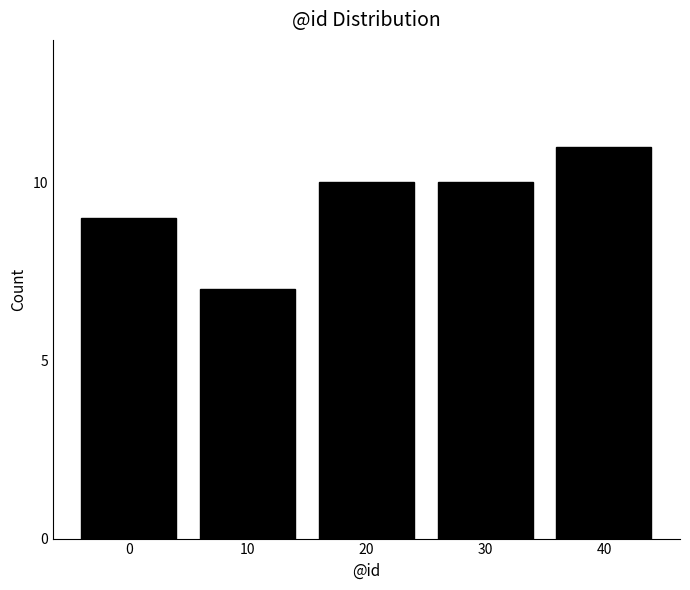

Reading left to right, transcribe all the data shown in this chart.

0=9	10=7	20=10	30=10	40=11